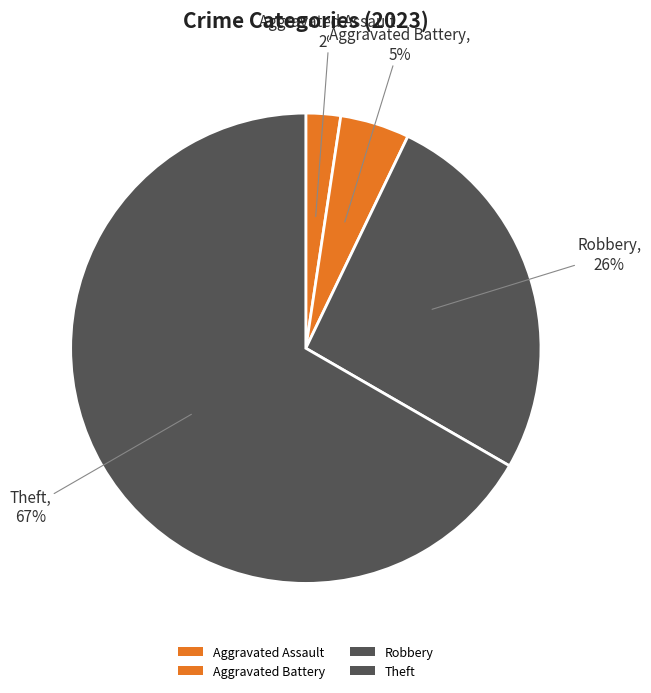

Count the number of slices in the pie.

4